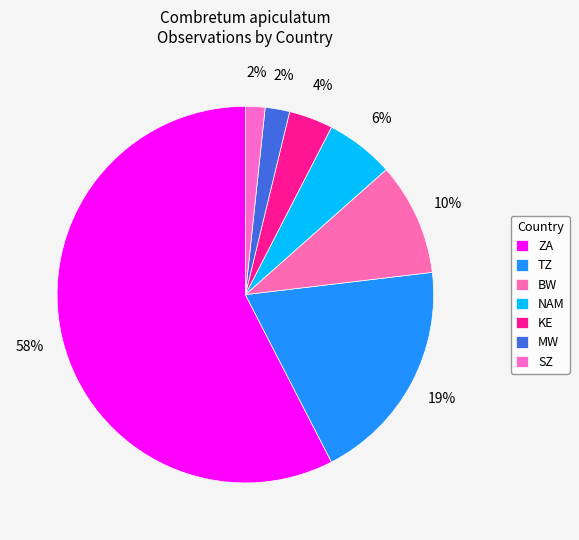

What is the smallest slice in the pie chart?

SZ